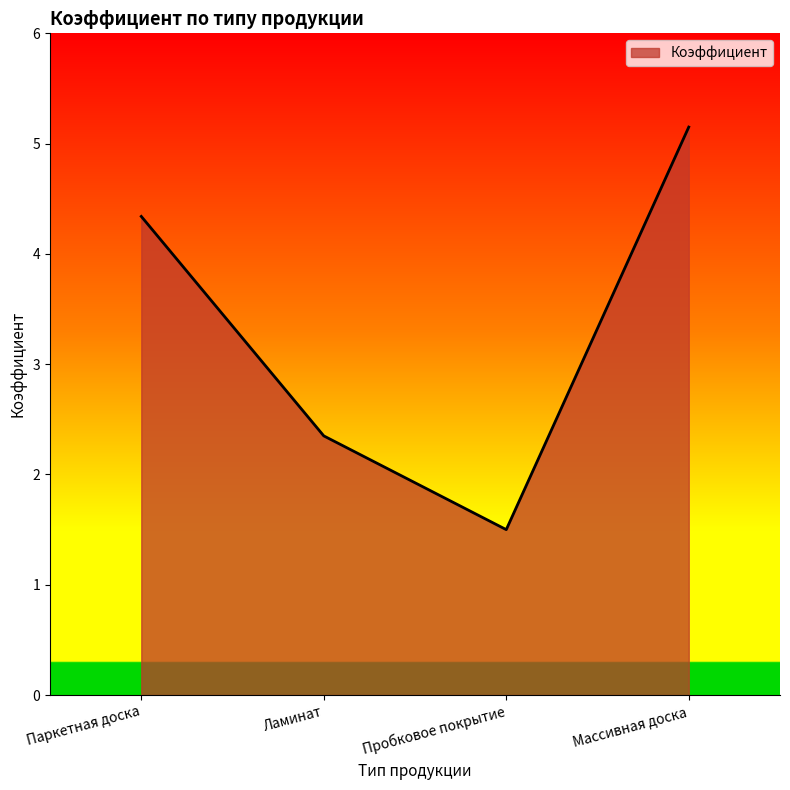

List the labels in order of value, largest first.

Массивная доска, Паркетная доска, Ламинат, Пробковое покрытие